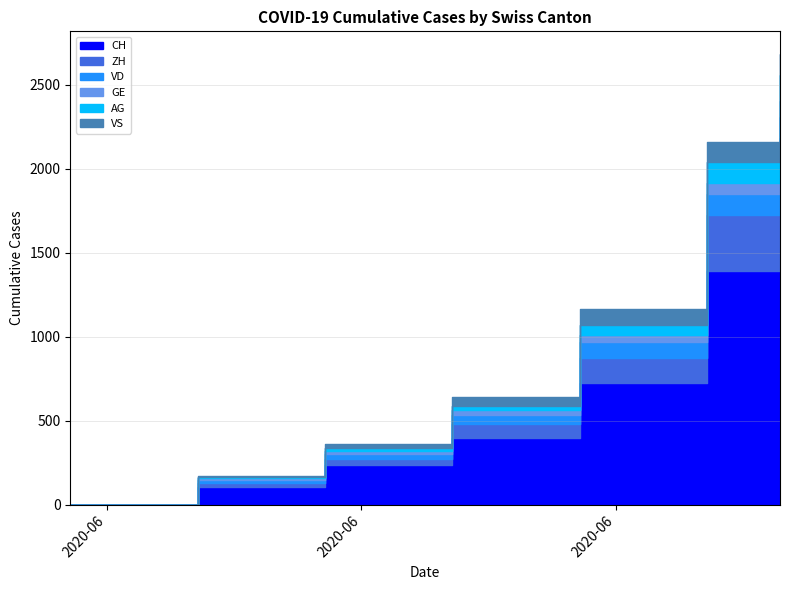

Read the CH value at 2020-07-05.

1388